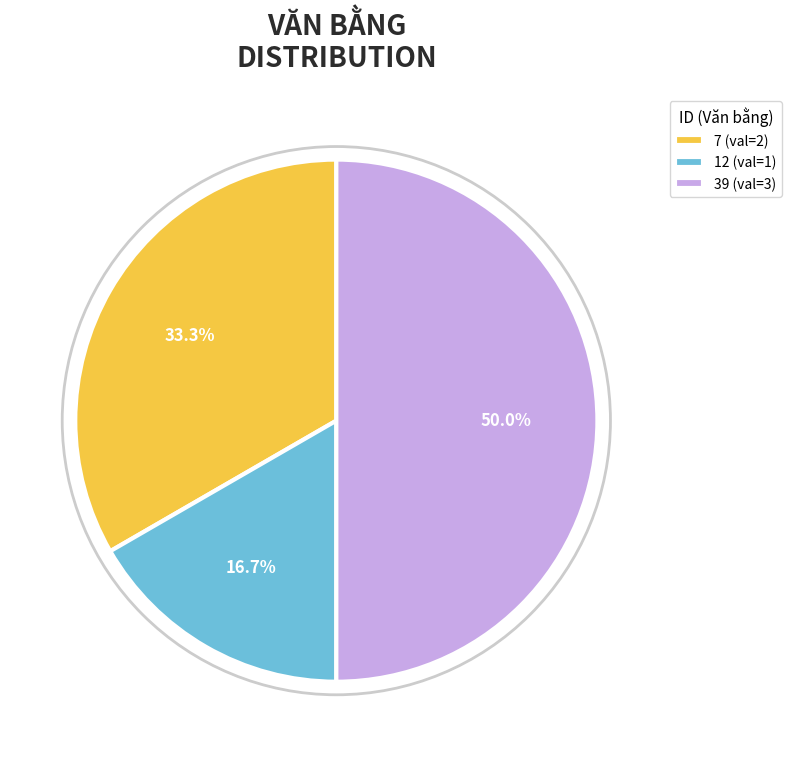

What is the smallest slice in the pie chart?

12 (val=1)